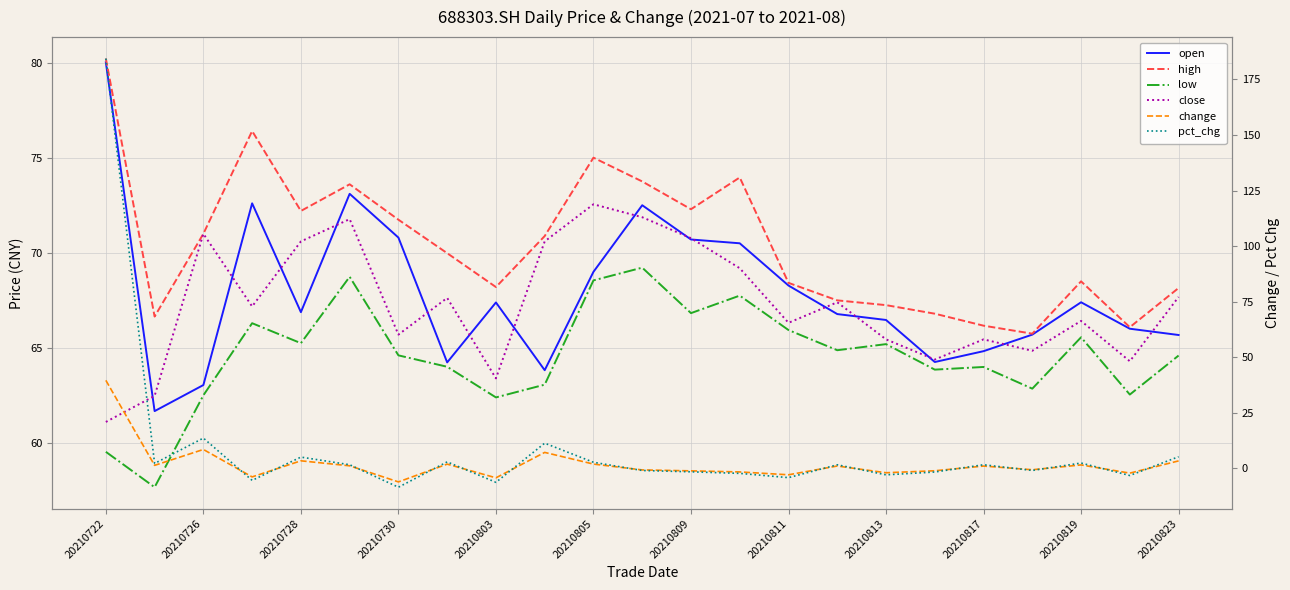

What is the minimum value shown in the chart?

-8.5